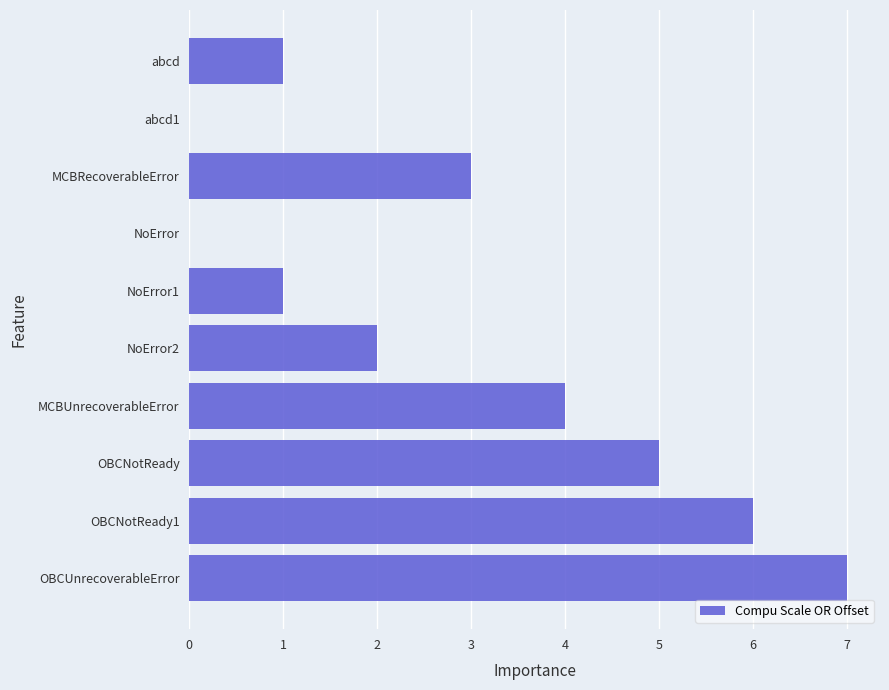

At which label is the value closest to 3?

MCBRecoverableError